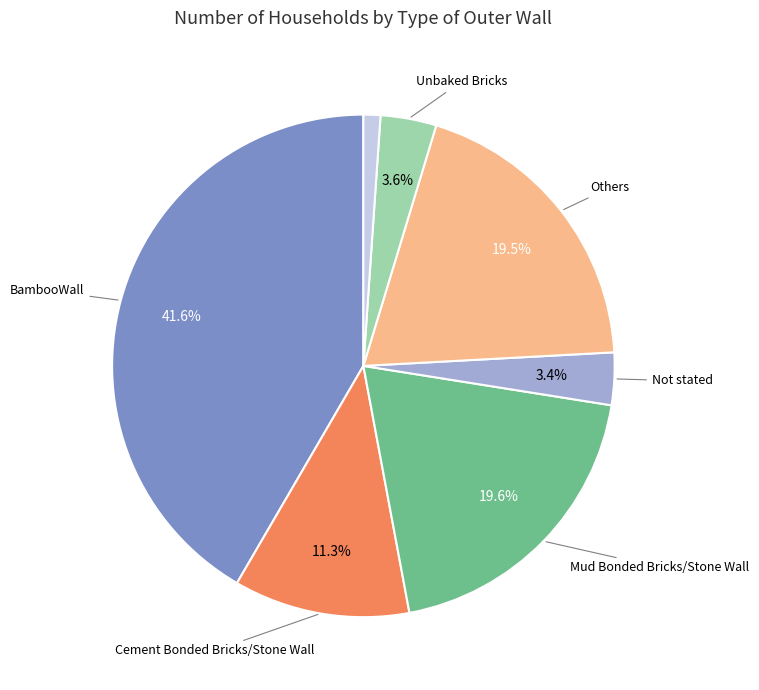

Count the number of slices in the pie.

7